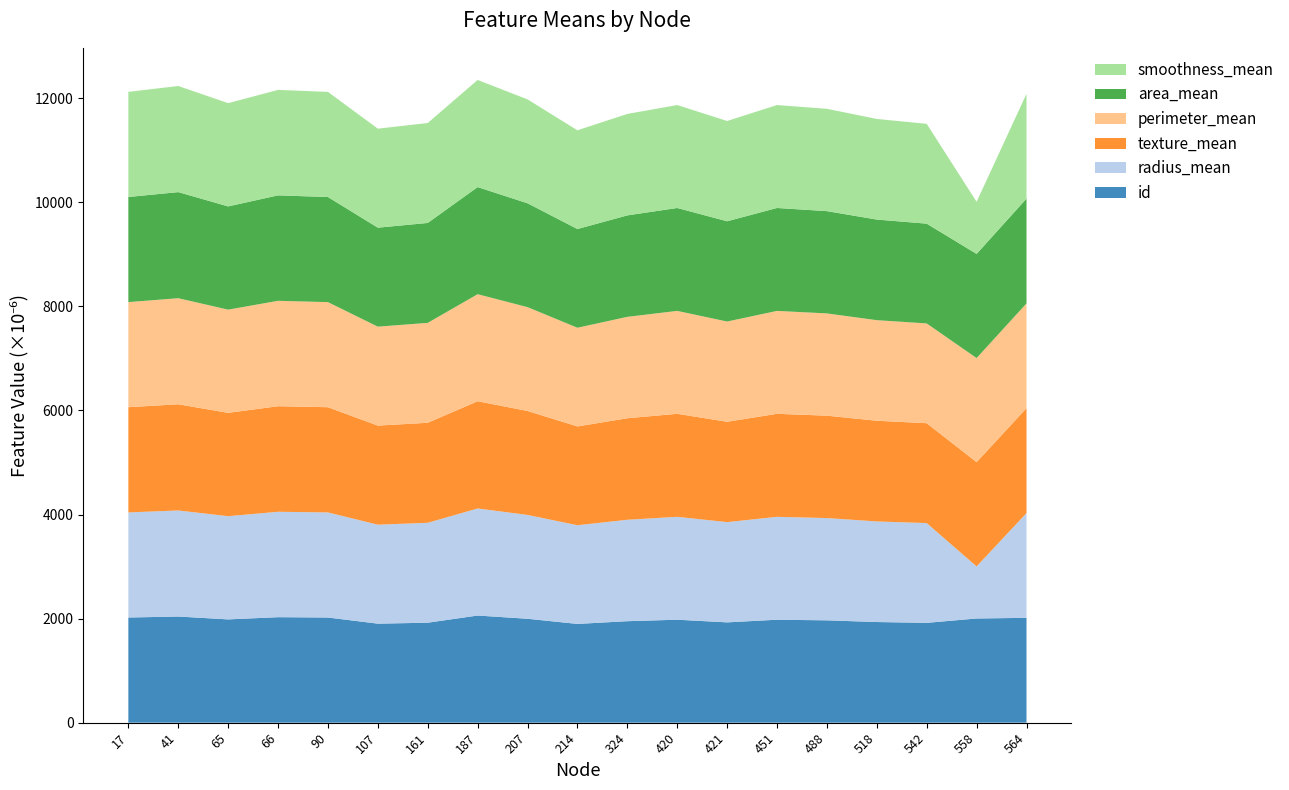

What is the maximum value for id?

2059.4